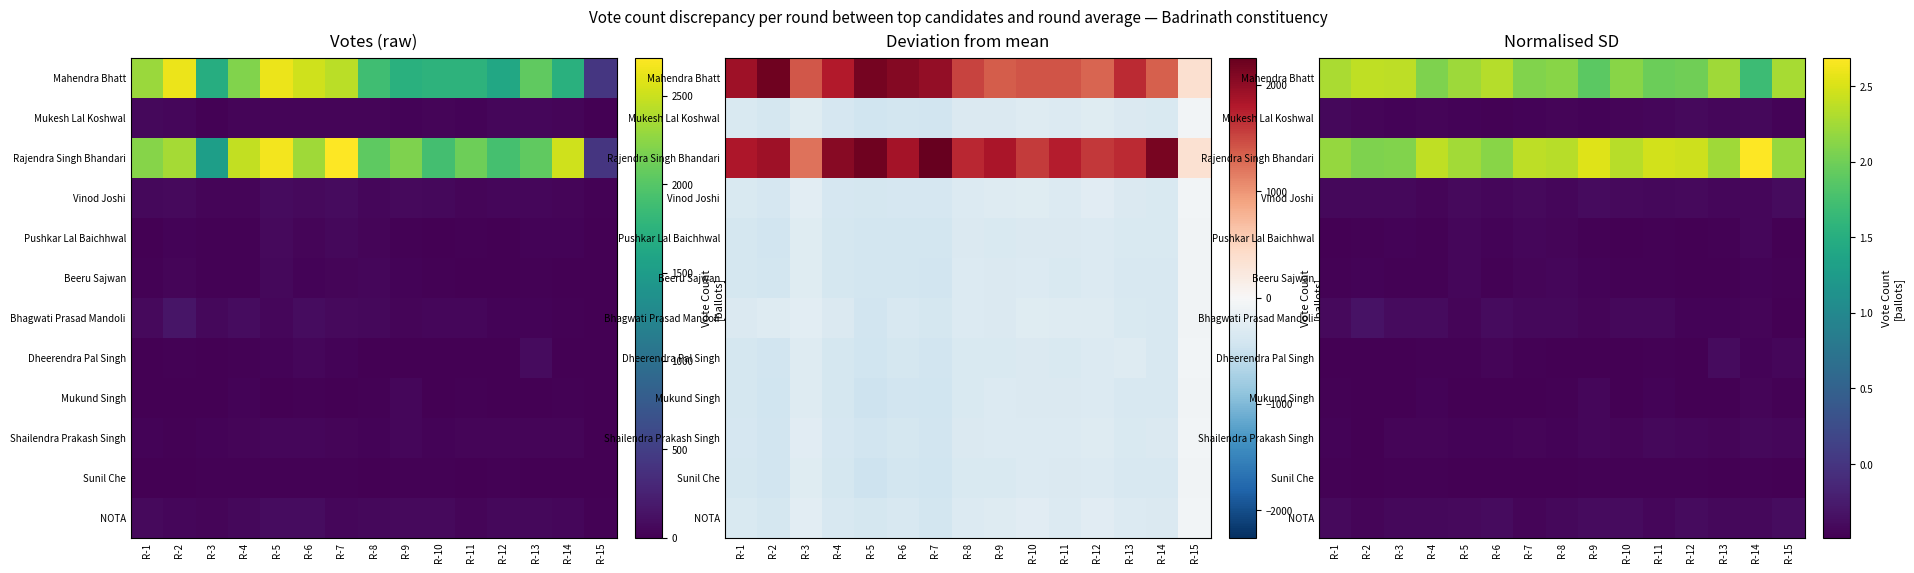

What value does the Mukund Singh series have at R-9?

-0.4